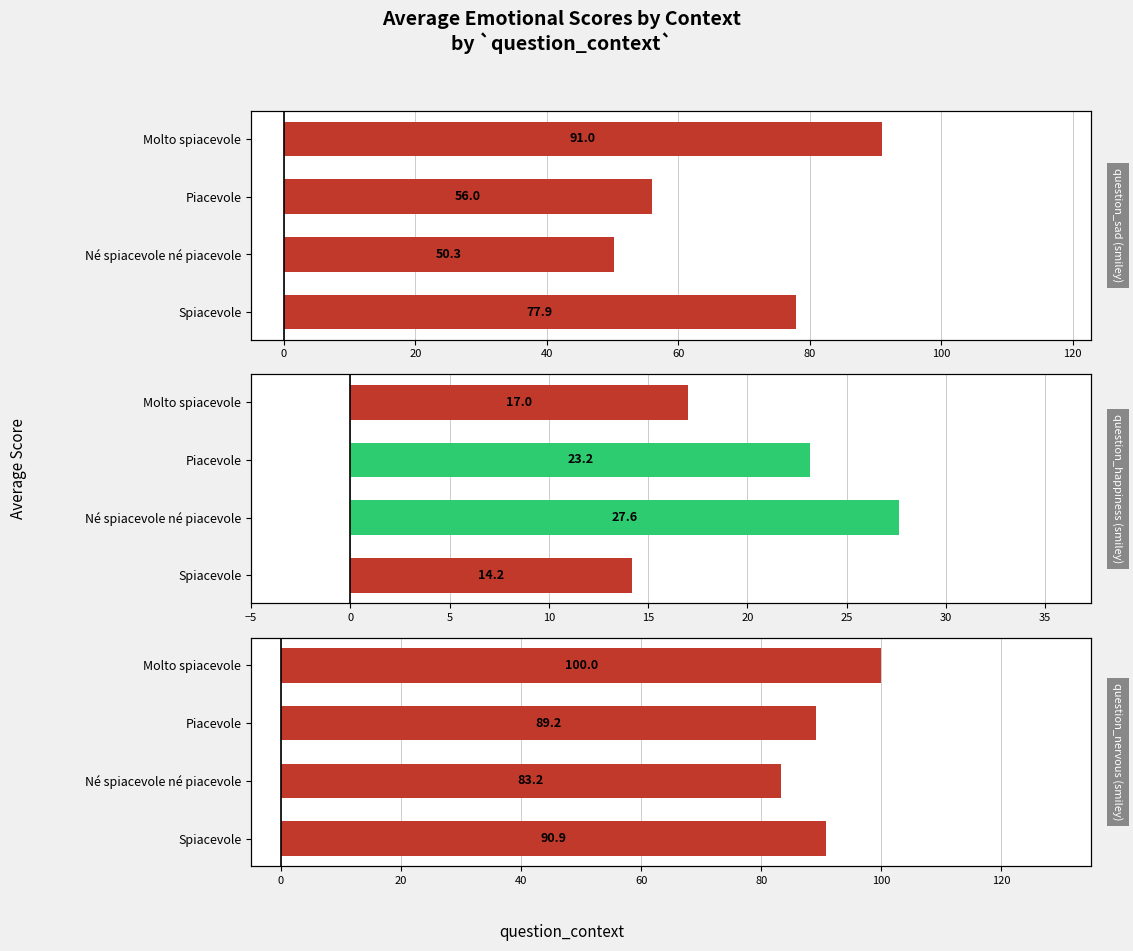

Between Molto spiacevole and Piacevole, which is larger?

Molto spiacevole